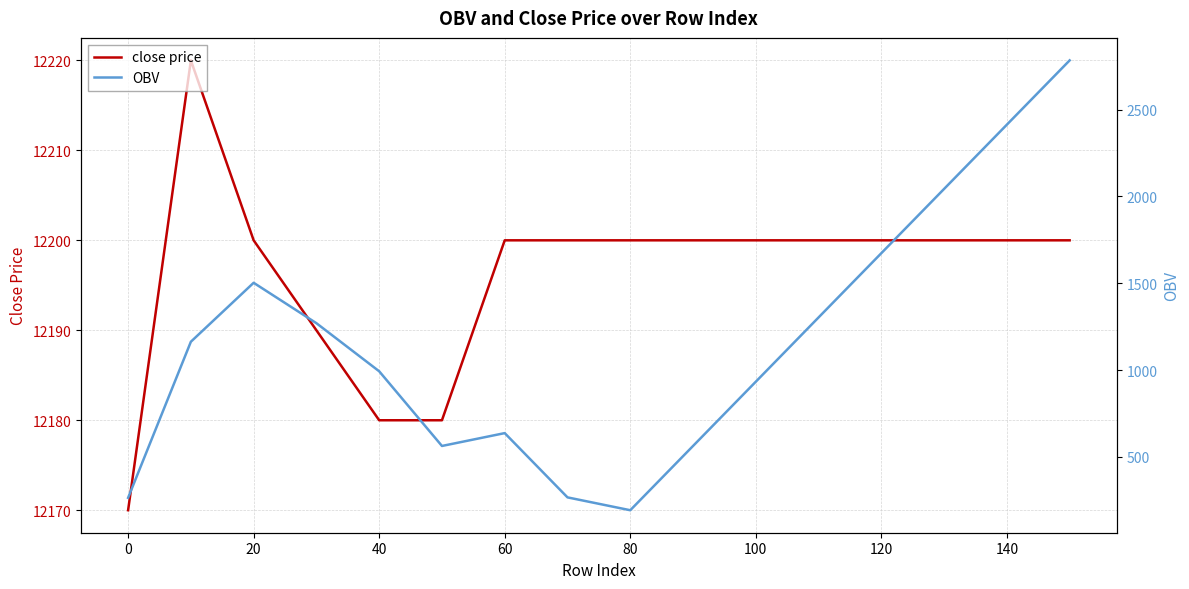

At how many categories does at least one series exceed 10418?

16